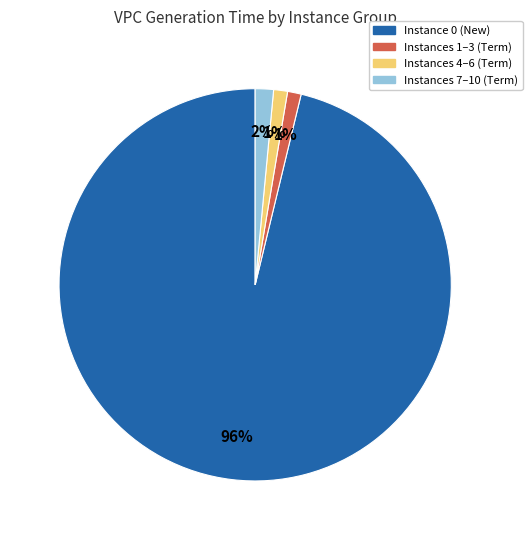

Is it true that Instances 1–3 (Term) is 1% of the pie?

True